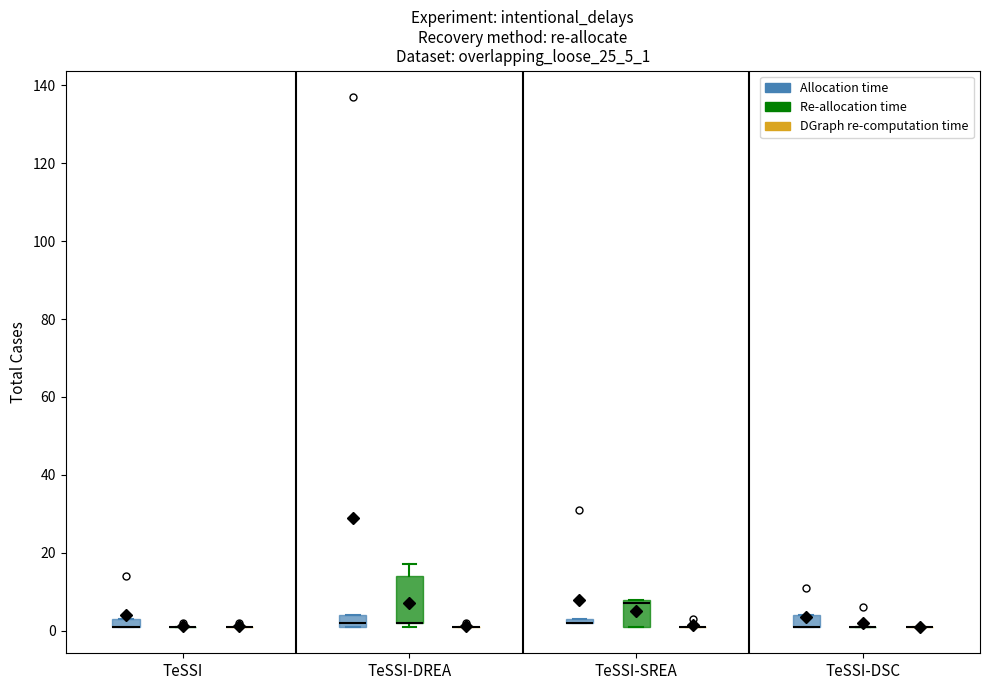

Which box is the tallest, from its lower edge to its upper edge?

TeSSI-DREA (Re-allocation time)